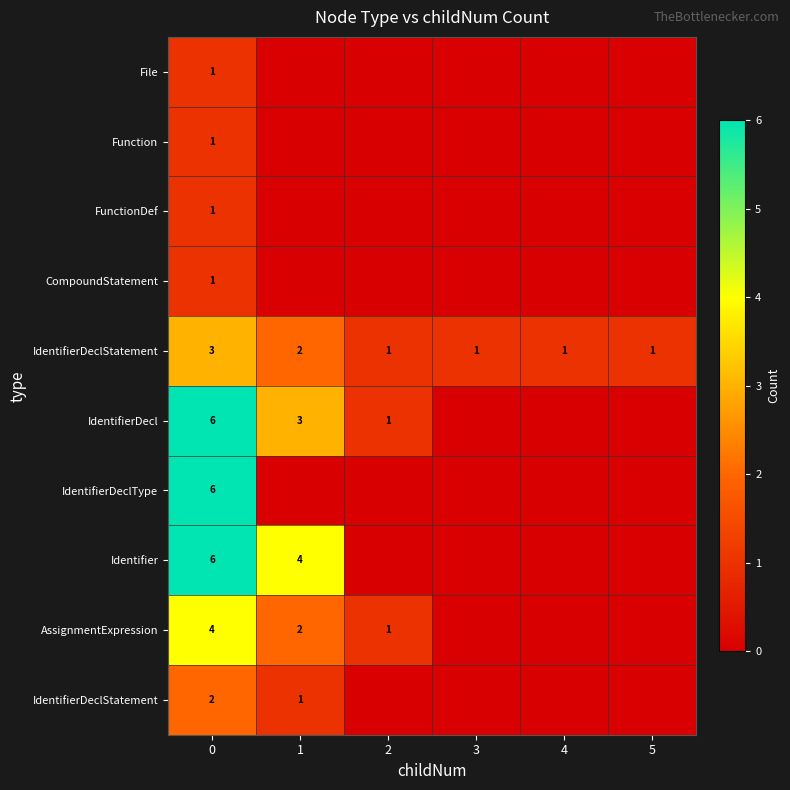

Which has a higher value, 3 or 2?

3